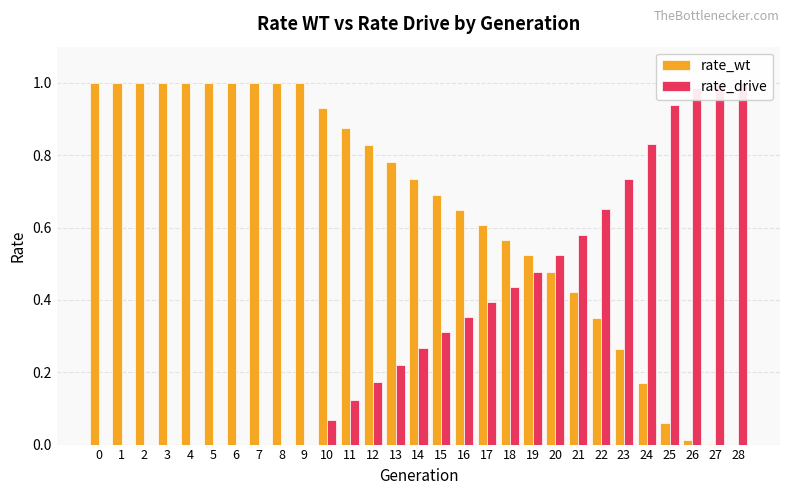

What is the sum of the rate_wt values at 9 and 23?

1.3